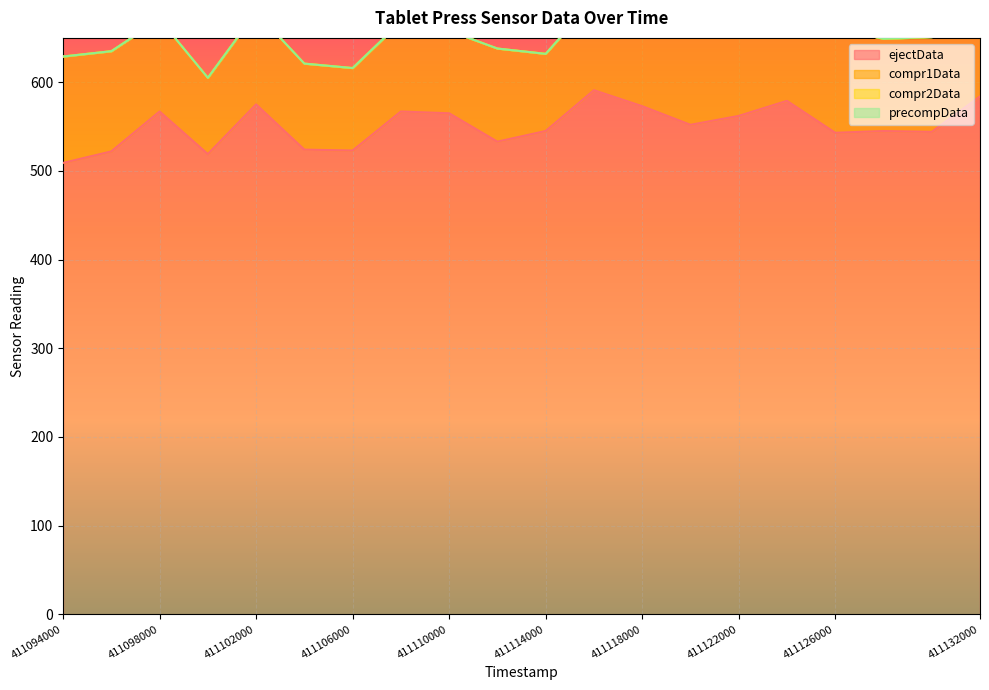

True or false: compr2Data and compr1Data intersect in this chart.

False